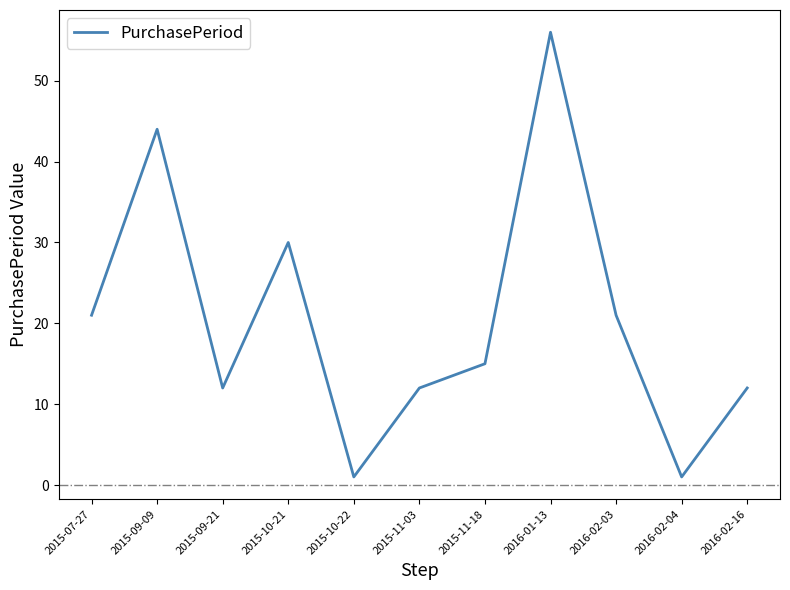

How many series are shown in this chart?

1